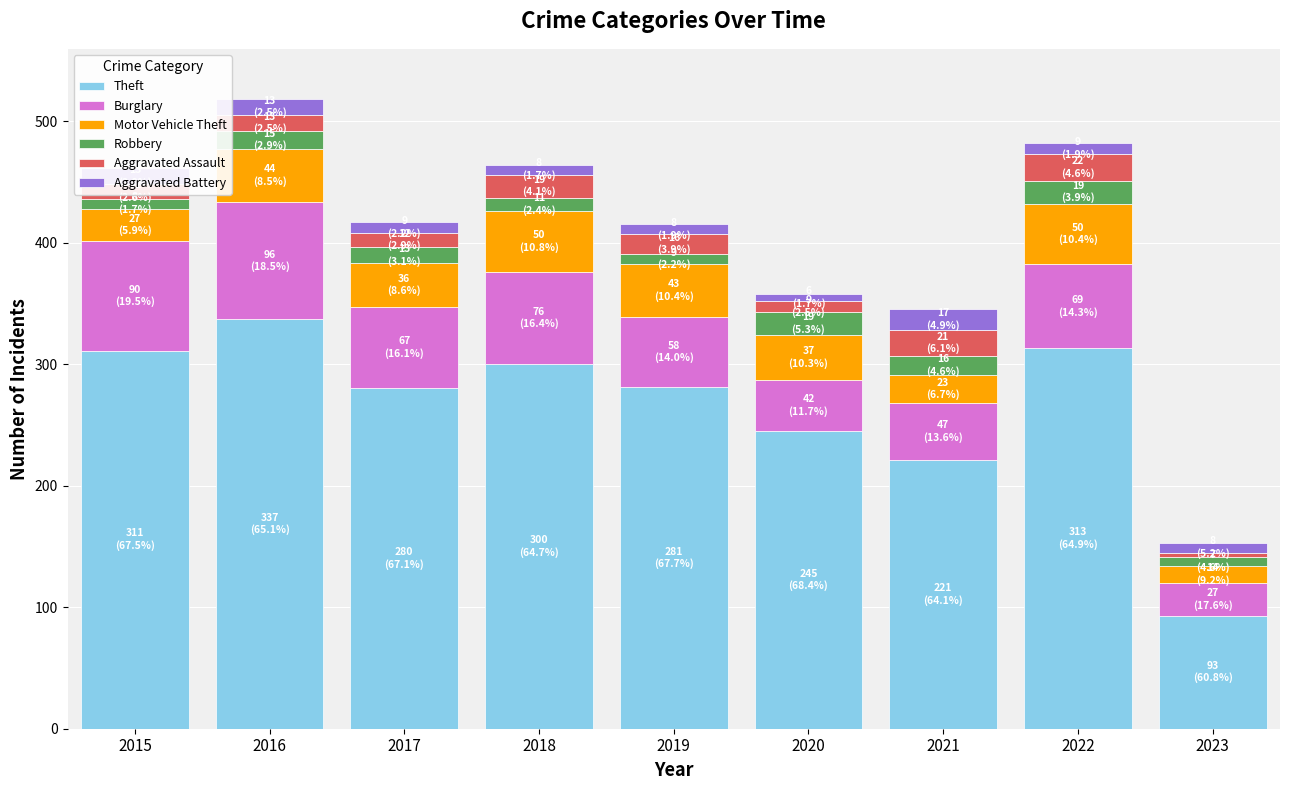

What is the average value of the Theft series?

265